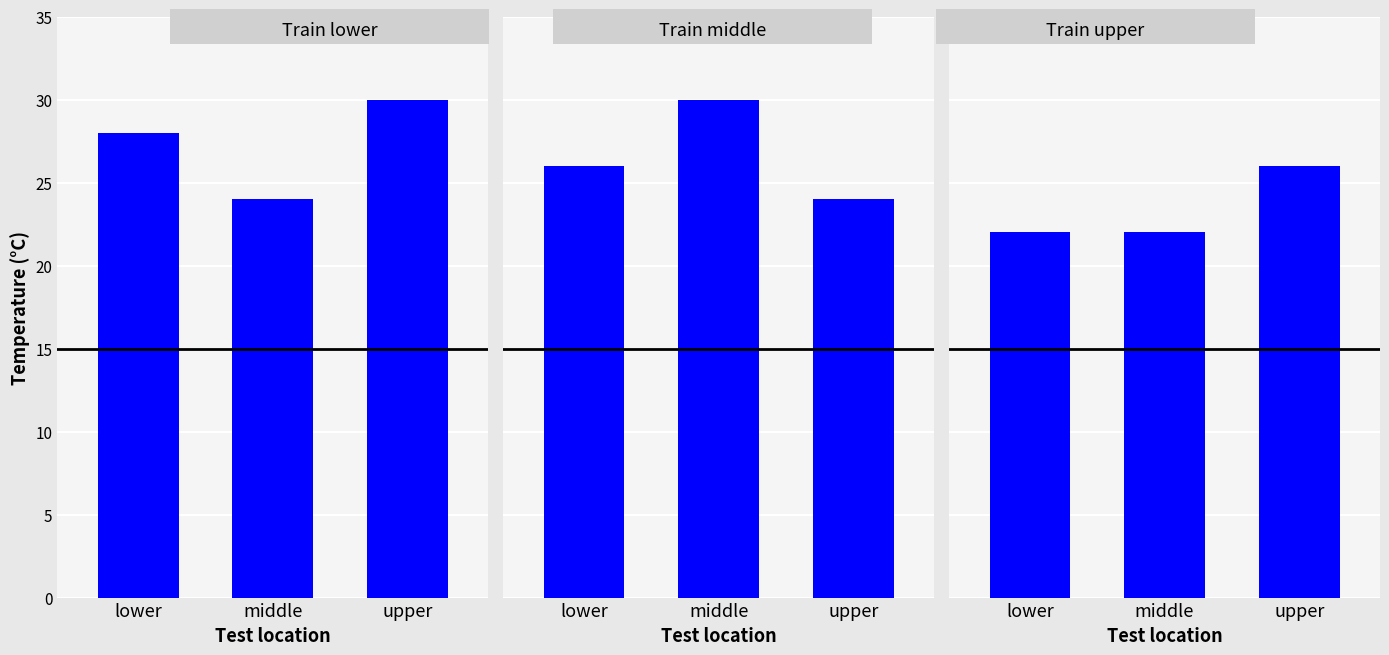

Read the Train lower value at lower.

28